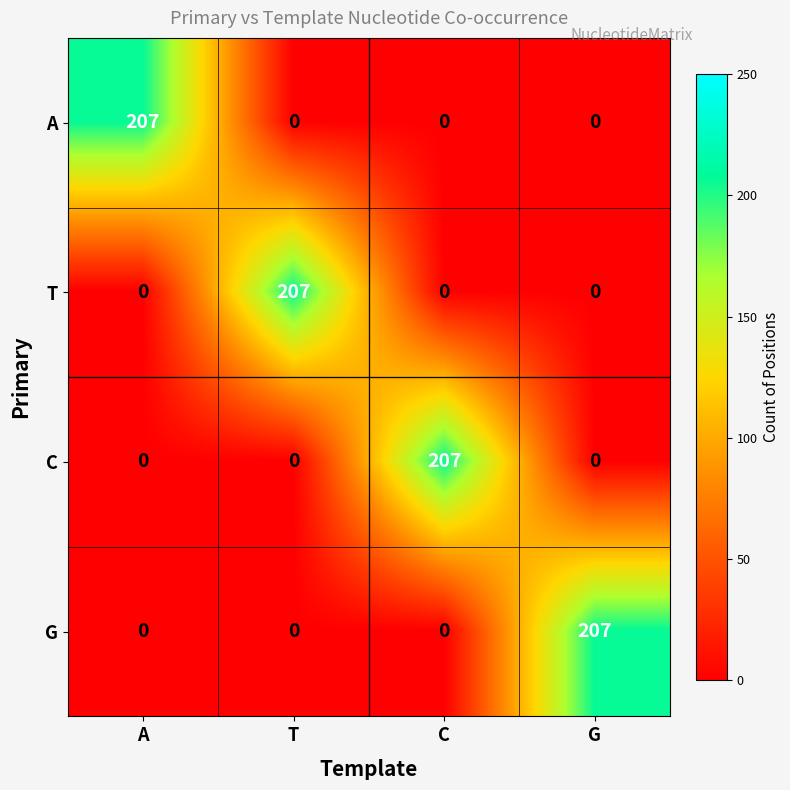

The C series shows 112 at A. True or false?

False